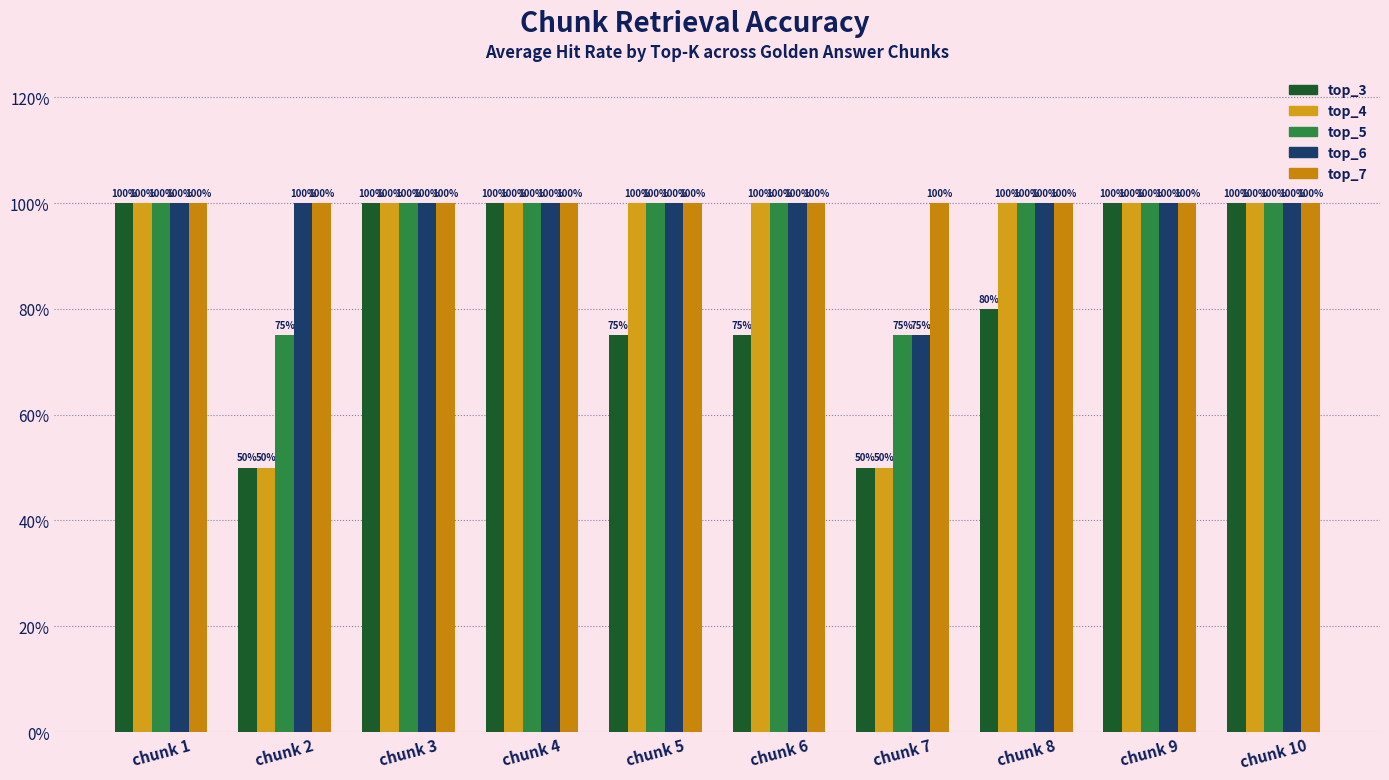

Between chunk 8 and chunk 10, which is larger?

chunk 10